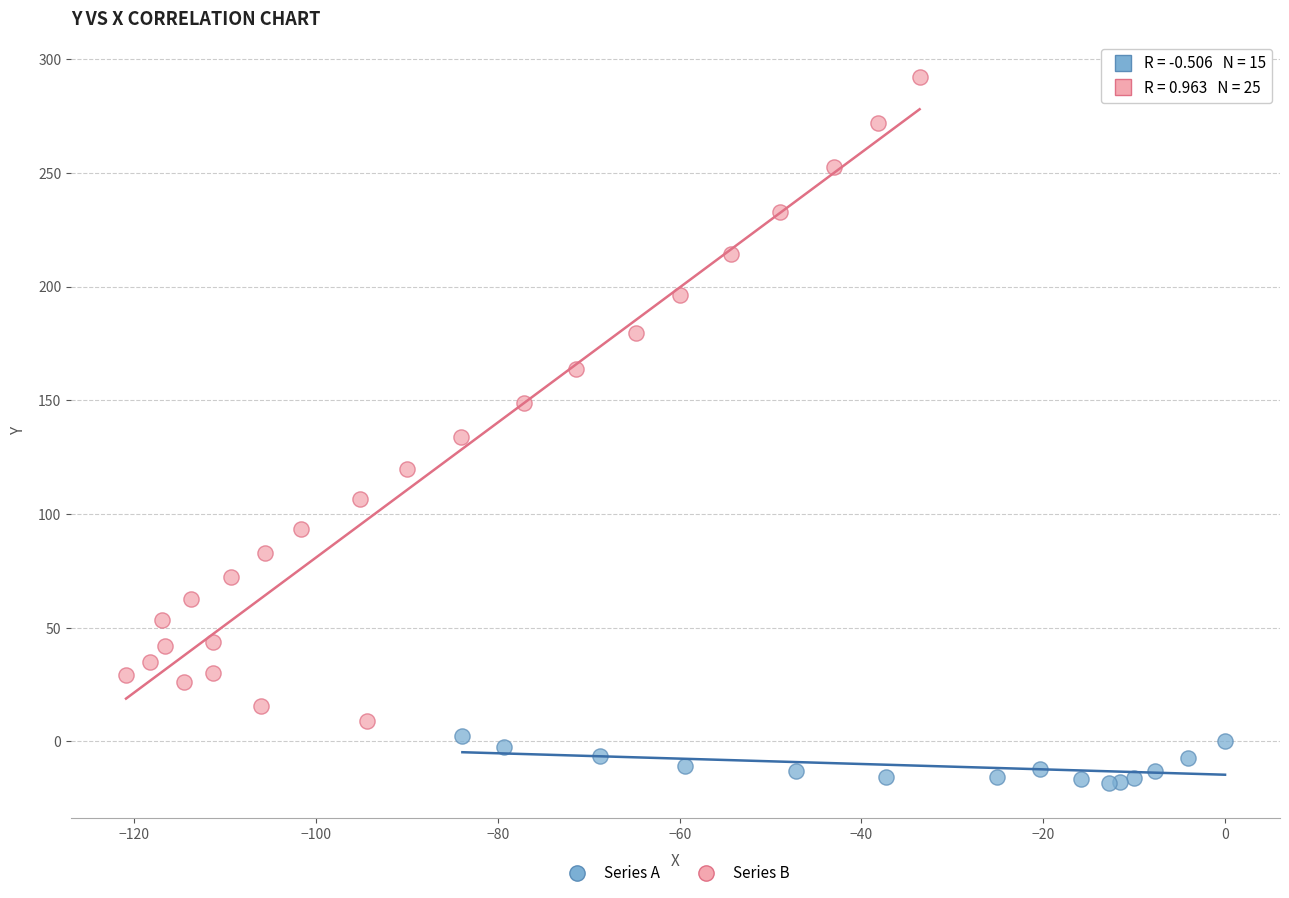

Which series reaches the minimum Y coordinate?

Series A